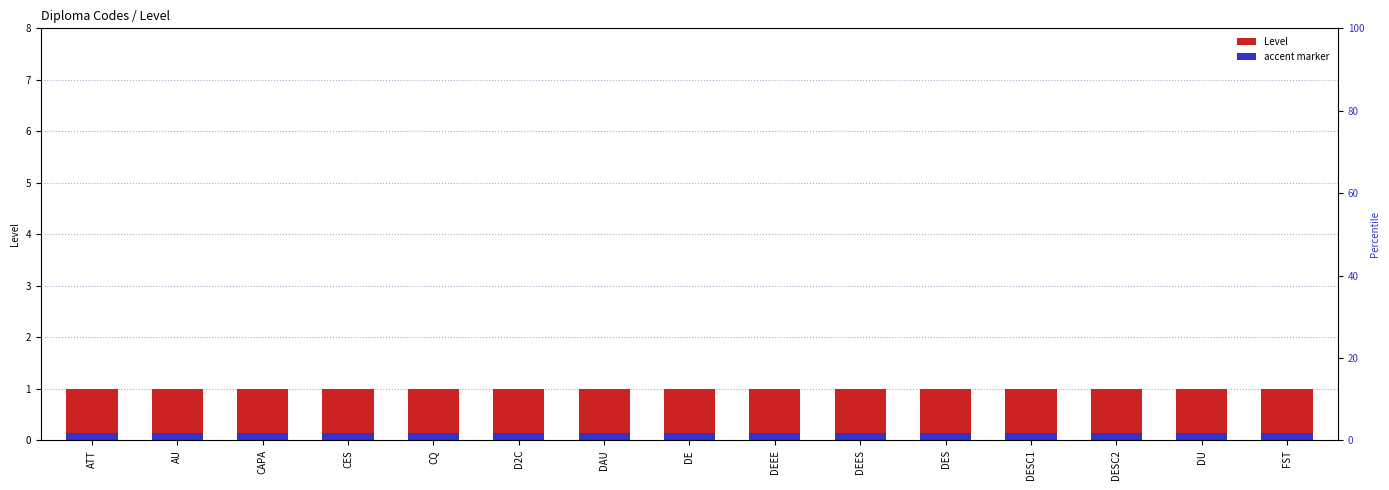

Where is Level nearest to the value 1?

ATT